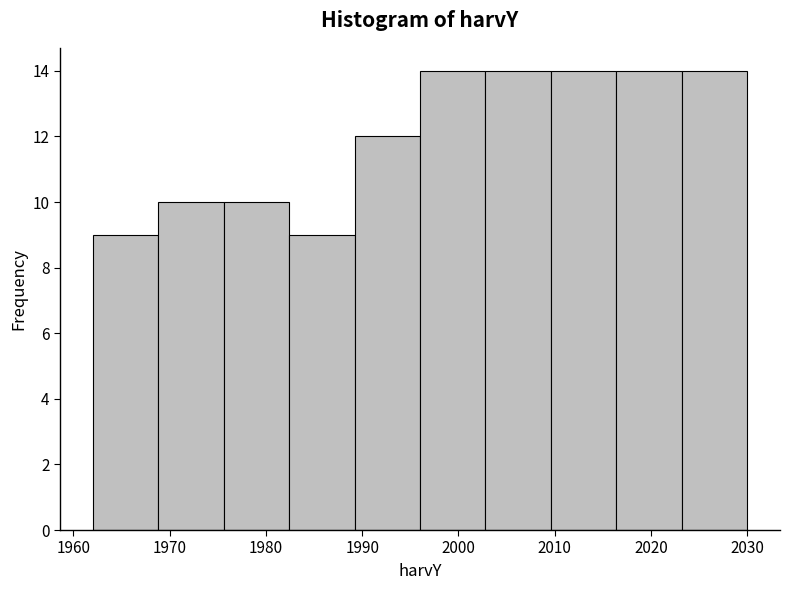

What is the height of the bar covering 2009.6 to 2016.4 on the x-axis? Neither the bar edges nor the heights are printed on the chart, so give them approximately, as read against the axes.

14